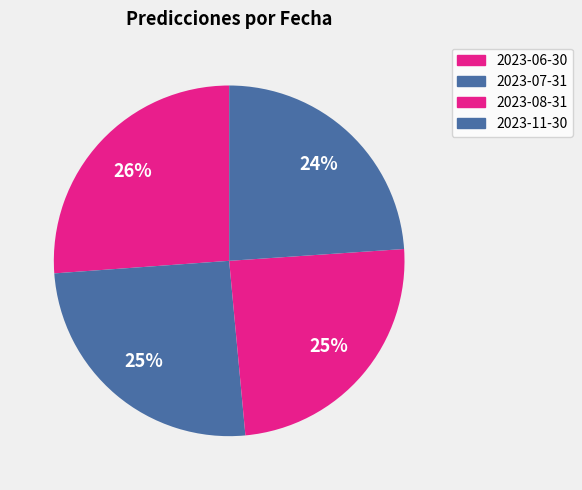

Rank the categories by value from lowest to highest.

2023-11-30, 2023-08-31, 2023-07-31, 2023-06-30